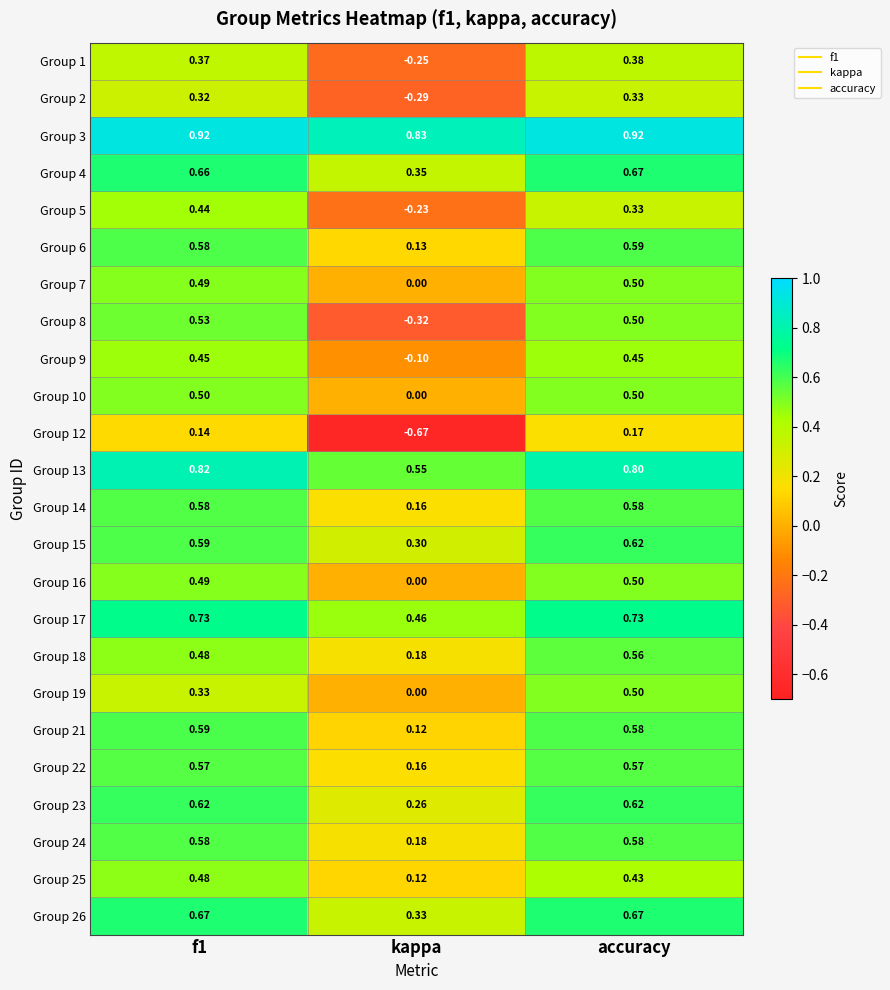

At how many categories does at least one series exceed 0?

3